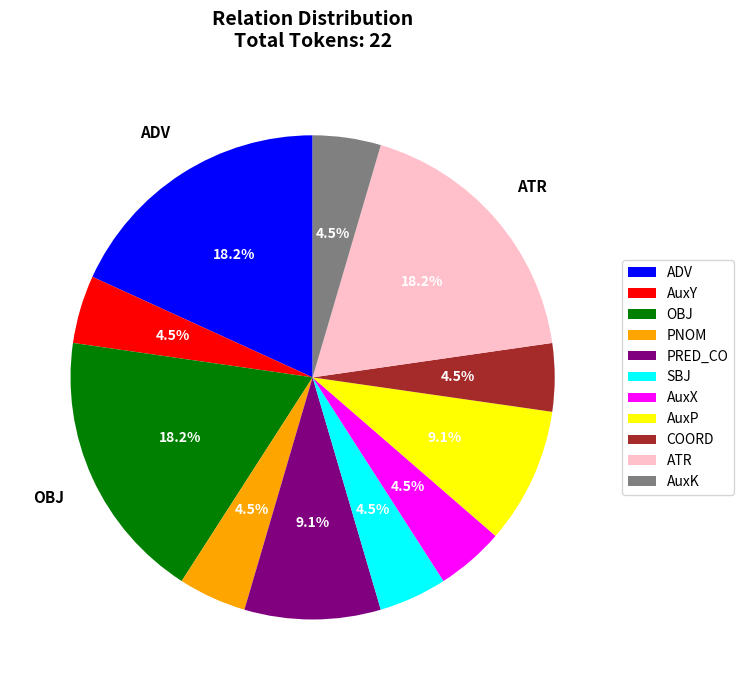

To the nearest percent, what is the average slice percentage?

9%